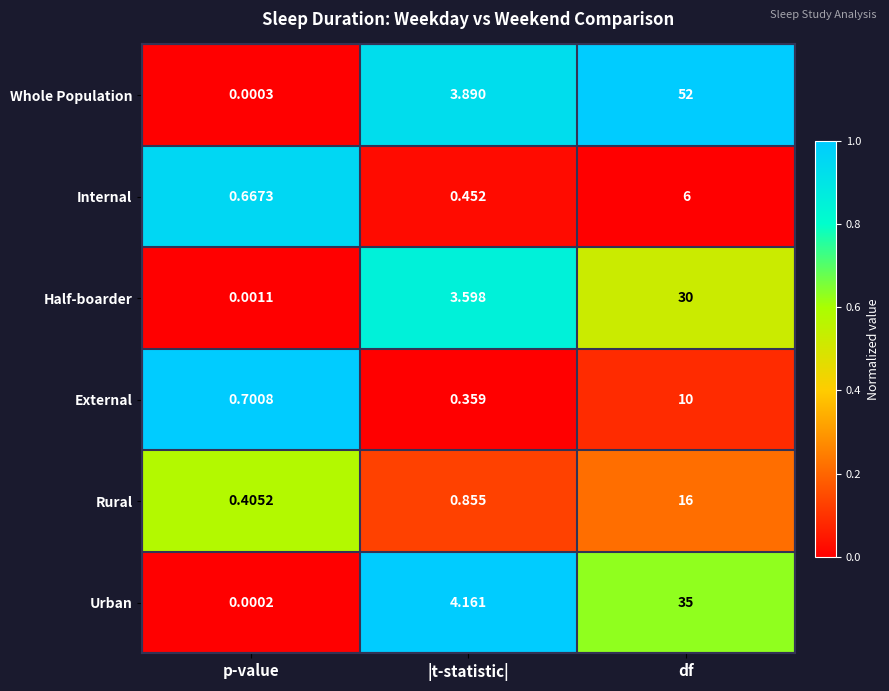

At which category is the sum across all series the highest?

df